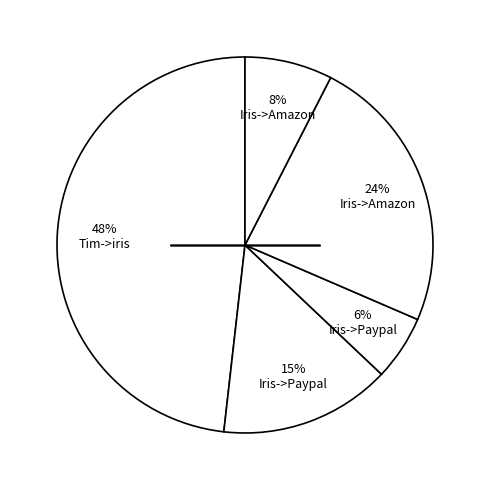

Which slice is the smallest?

6% Iris->Paypal